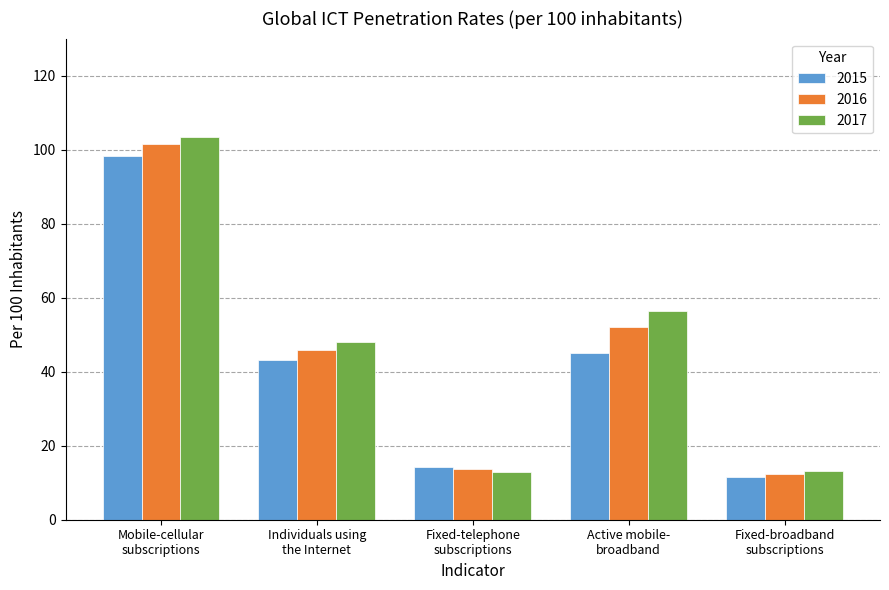

Which category has the lowest value across all series?

Fixed-broadband
subscriptions